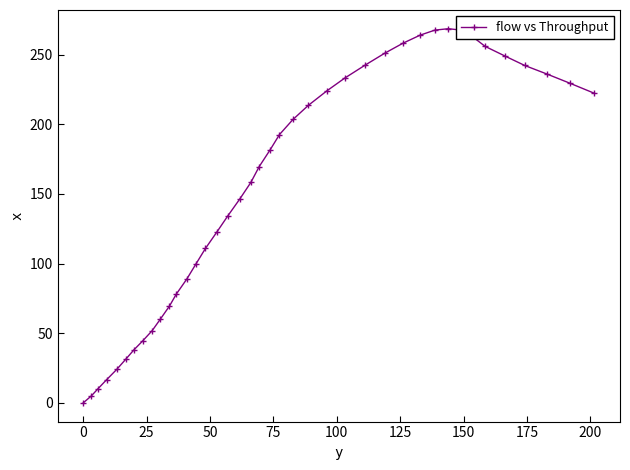

Does the chart display data point markers on the line(s)?

Yes